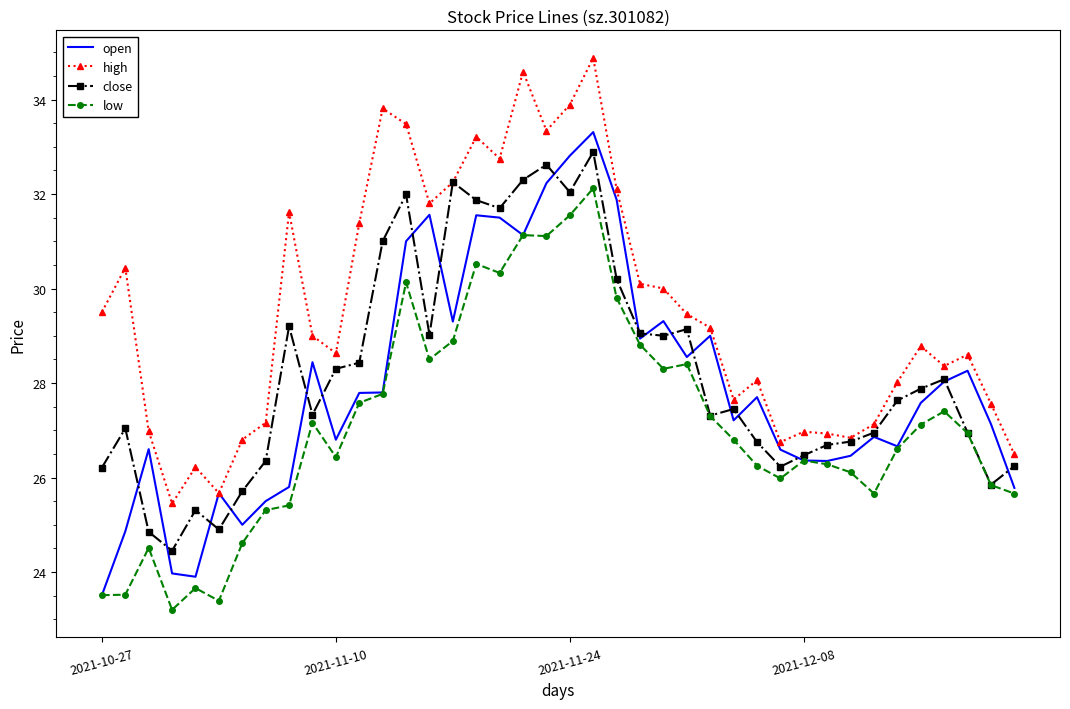

Which series has the largest total across all categories?

high